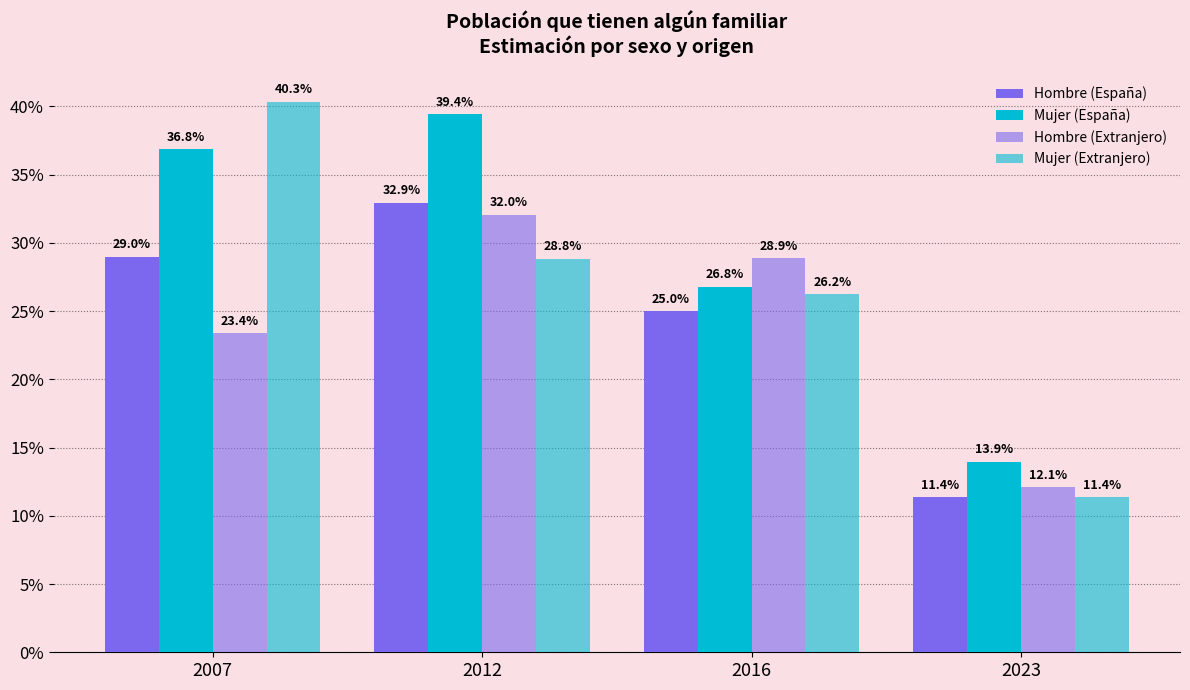

Are the bars grouped side by side (vs. stacked)?

Yes